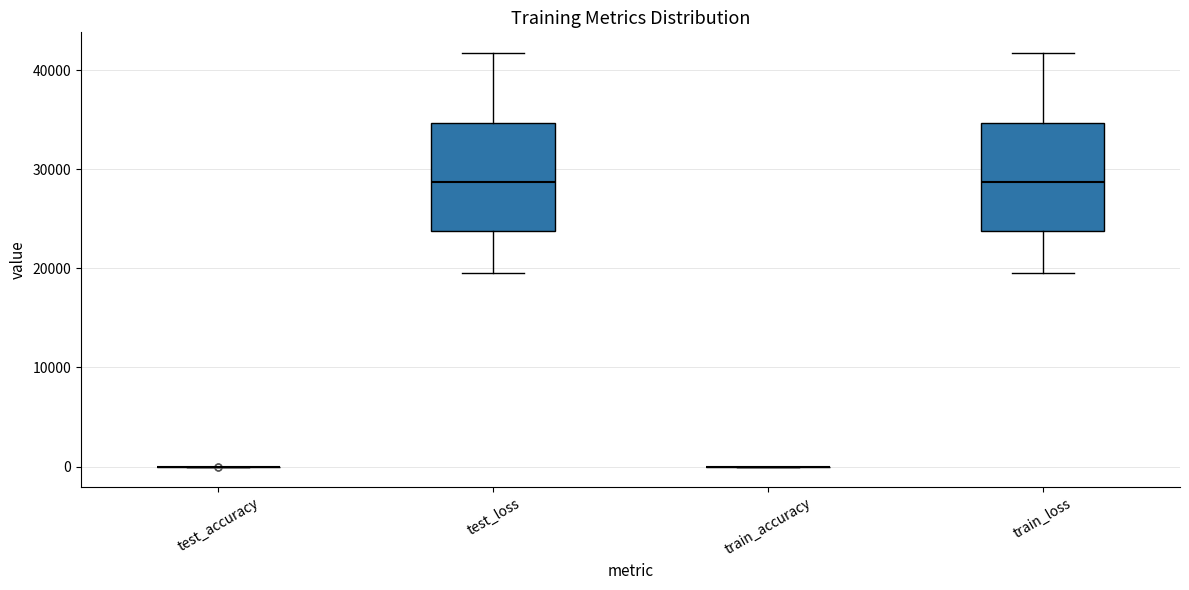

Reading left to right, read every box against the y-axis: the position of its median line, the range the box covers, and the ends of its whiskers. The values are not printed on the chart, so give them approximately, as read against the axis.

test_accuracy: box collapsed to a line at 0, whiskers 0 to 0
test_loss: median 29000, box 24000 to 35000, whiskers 20000 to 42000
train_accuracy: box collapsed to a line at 0, whiskers 0 to 0
train_loss: median 29000, box 24000 to 35000, whiskers 20000 to 42000